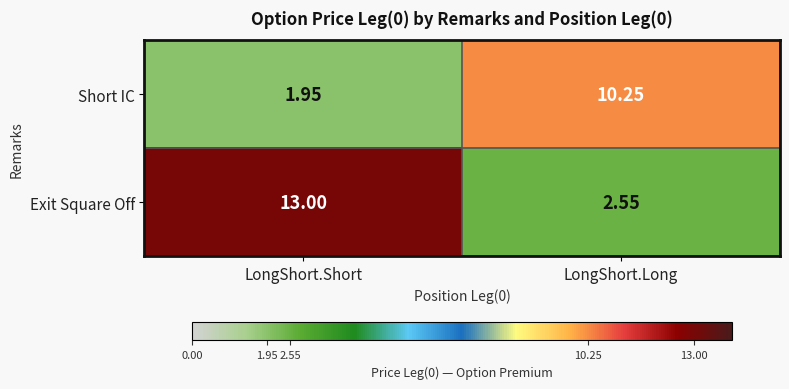

Which category has the lowest value in the Short IC series?

LongShort.Short